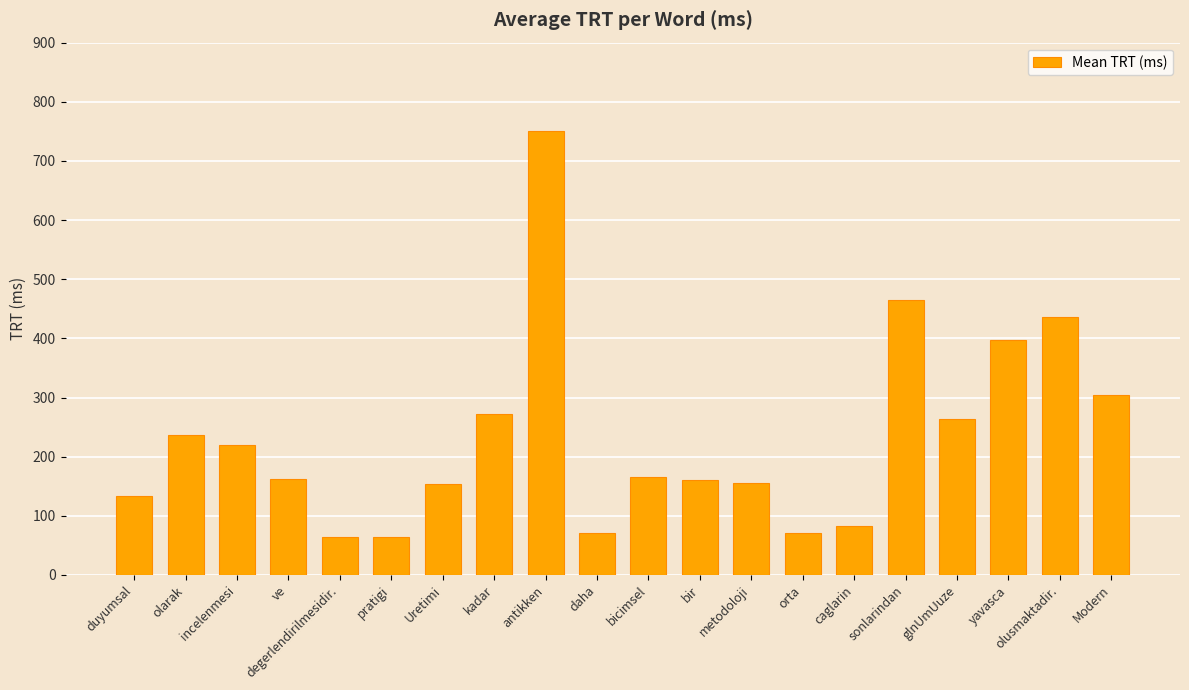

What is the ratio of the value at degerlendirilmesidir. to the value at orta?

0.9